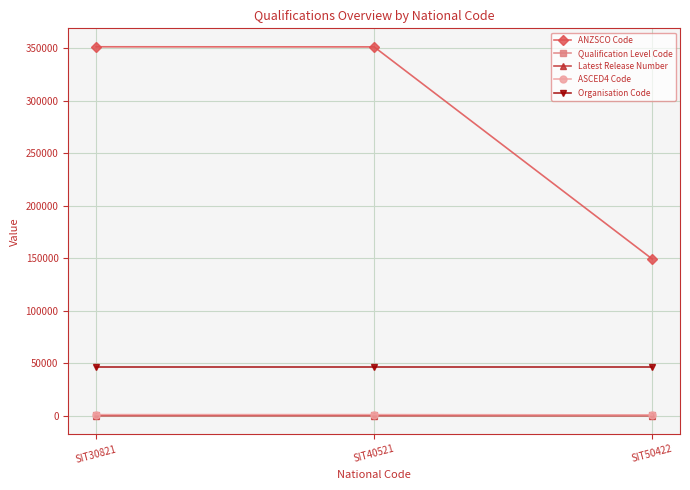

Which series has the largest total across all categories?

ANZSCO Code